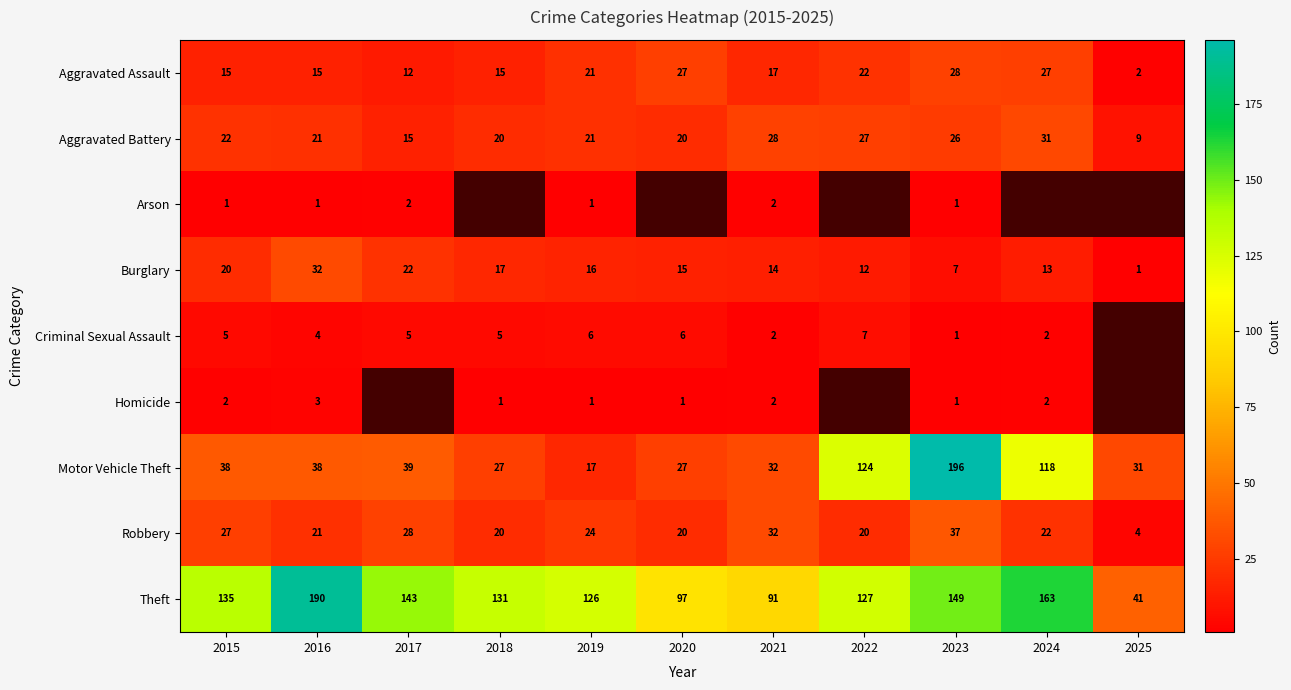

Is the value of Robbery at 2020 greater than the value of Homicide at 2020?

Yes